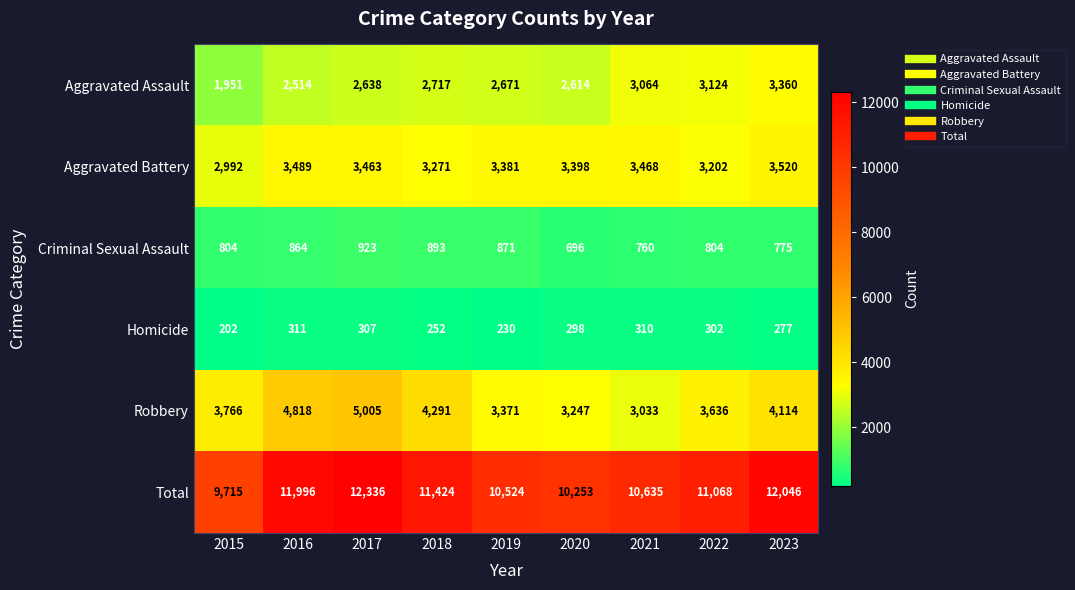

How many series are shown in this chart?

6